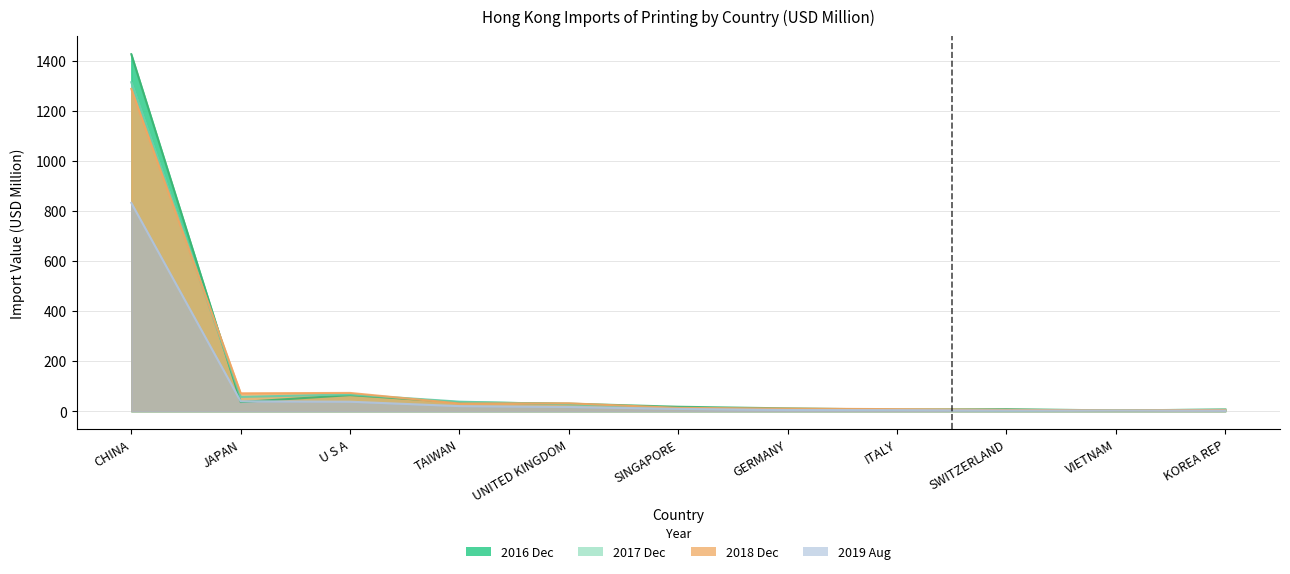

What is the difference between the highest and lowest values at TAIWAN?

17.8